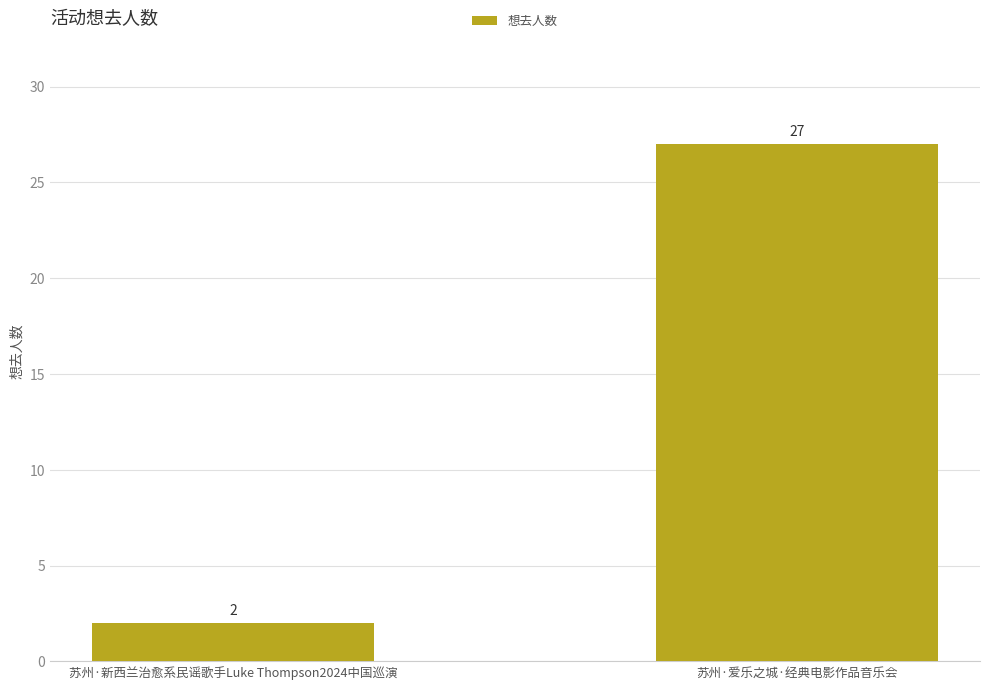

Reading left to right, transcribe all the data shown in this chart.

2	27